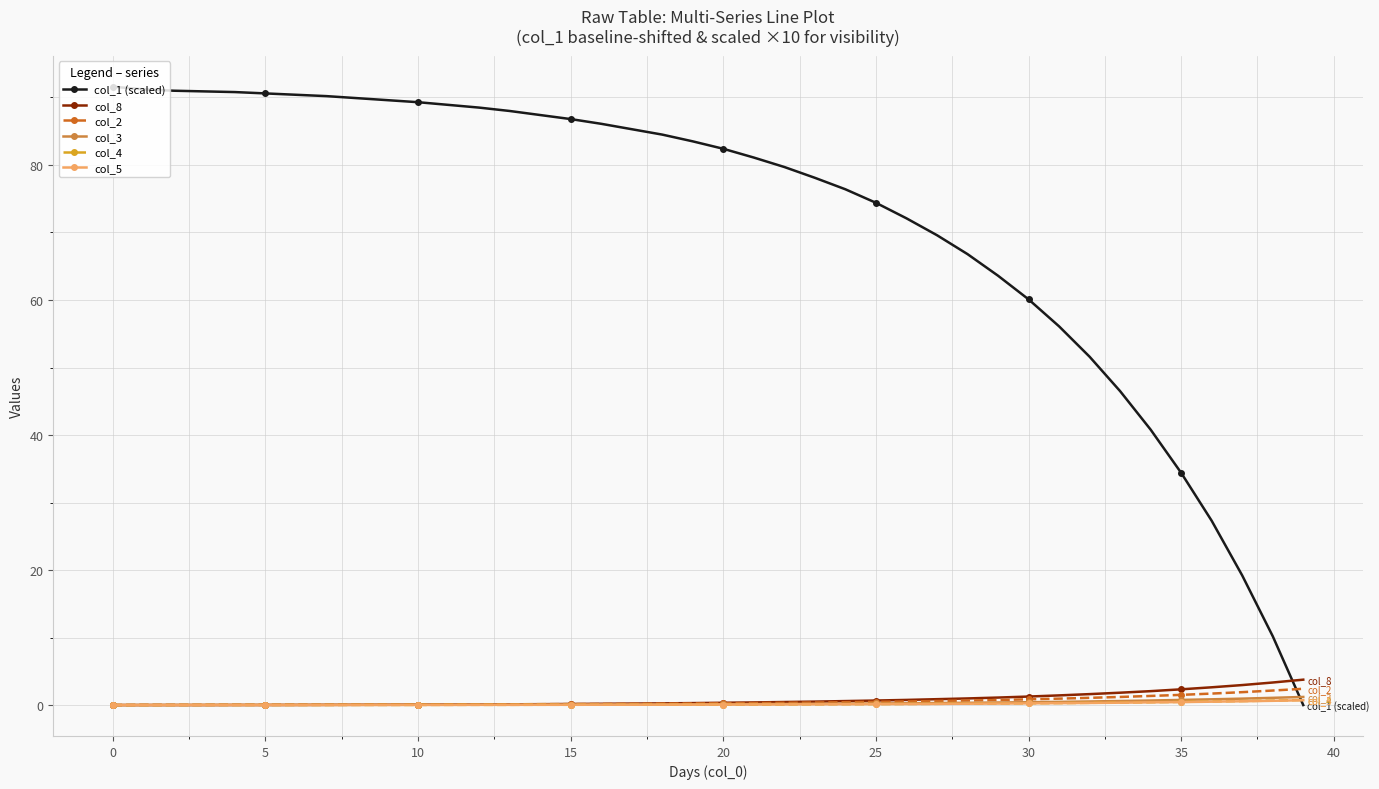

At how many categories does at least one series exceed 71?

27